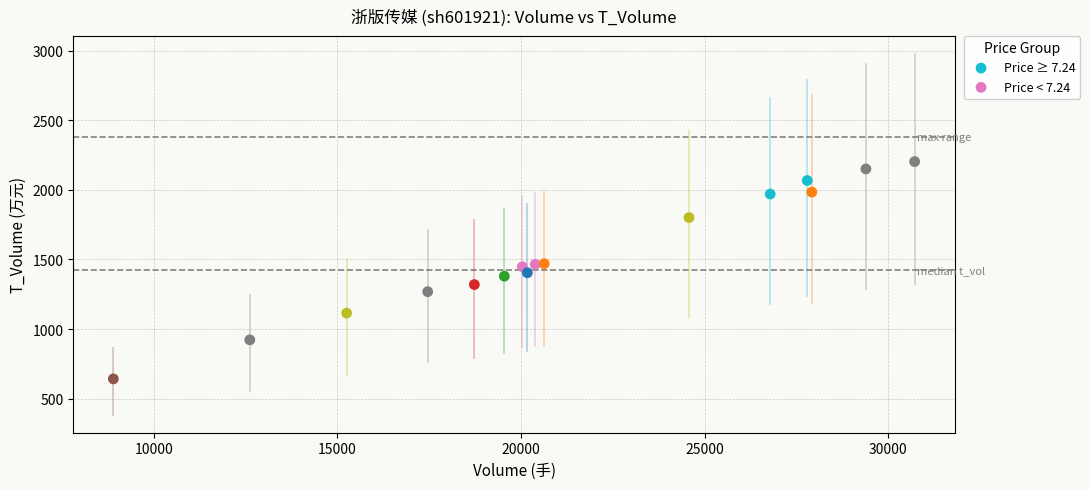

Which series contains the highest Y value?

Price ≥ 7.24